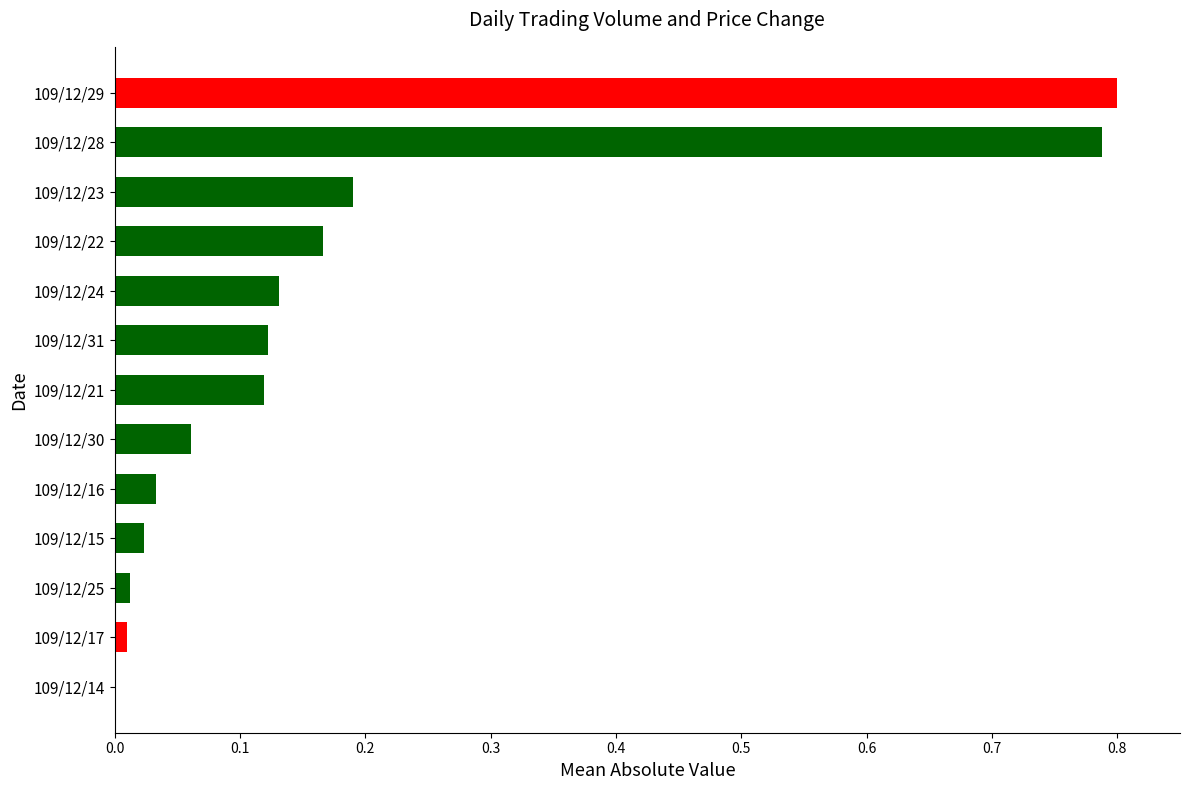

What is the sum of all values?

2.5